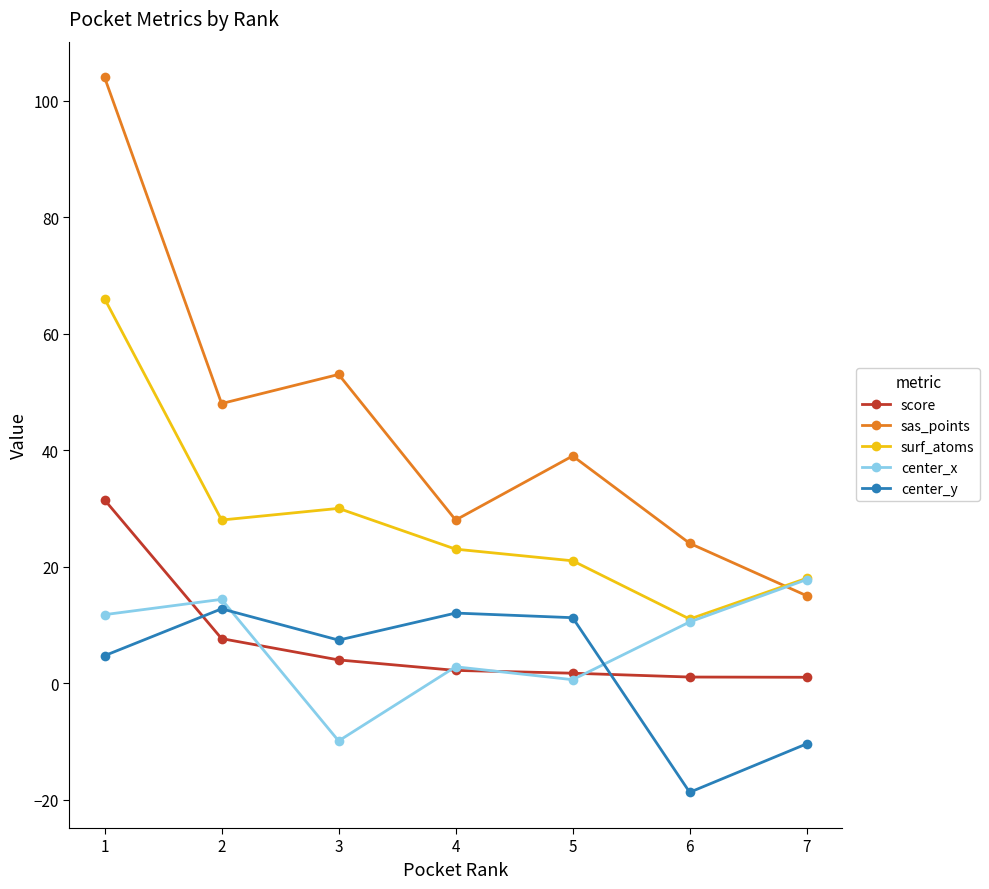

Does the chart display data point markers on the line(s)?

Yes